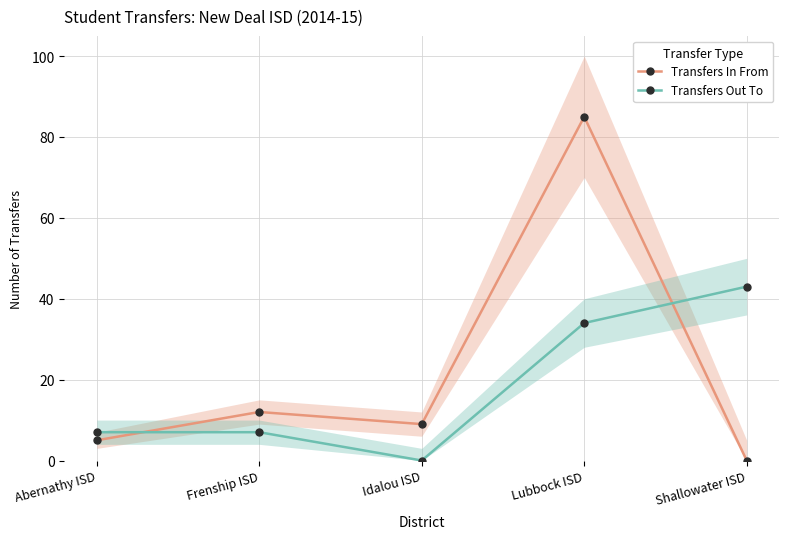

What is the label of the 1st point from the right?

Shallowater ISD